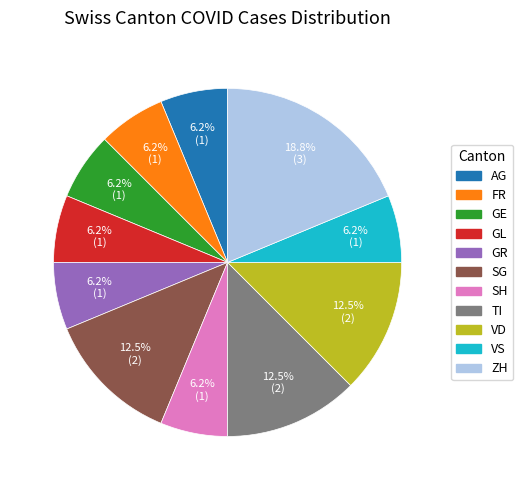

Is there a majority slice in this chart?

No